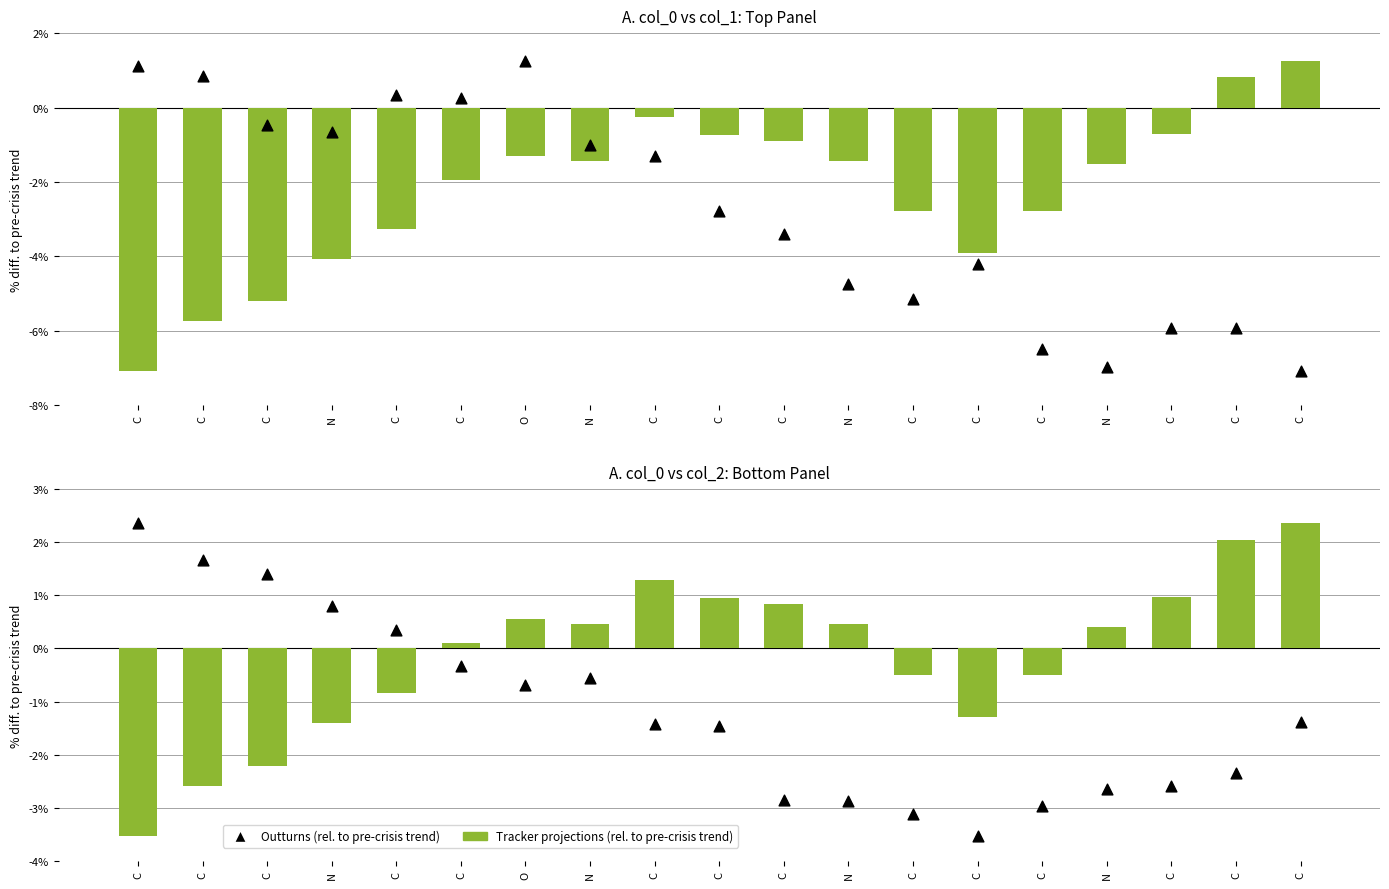

Which series reaches the maximum Y coordinate?

Tracker projections (rel. to pre-crisis trend)